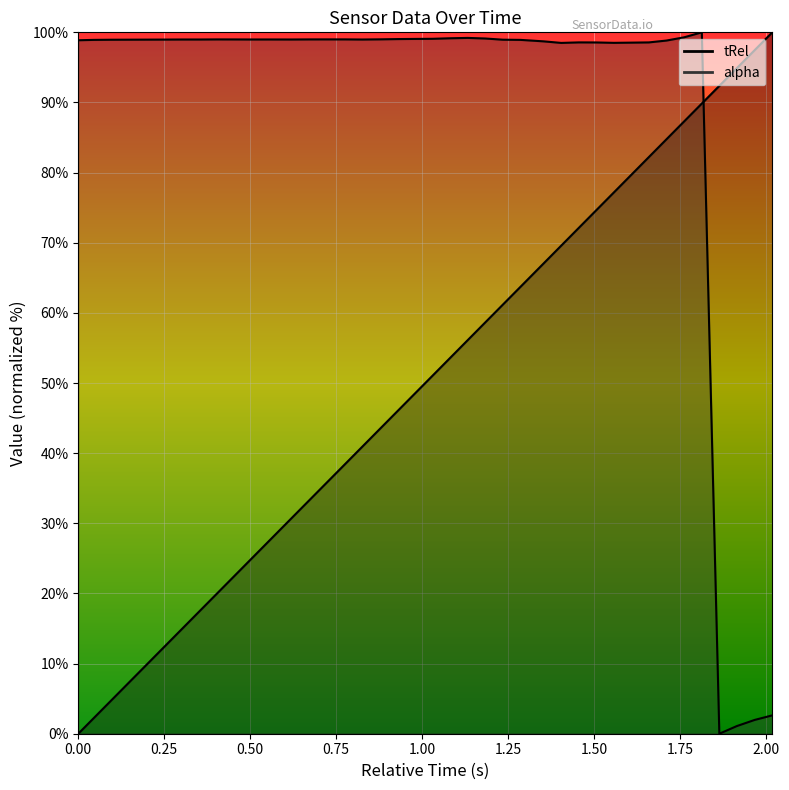

How many data points in tRel are above 51?

20